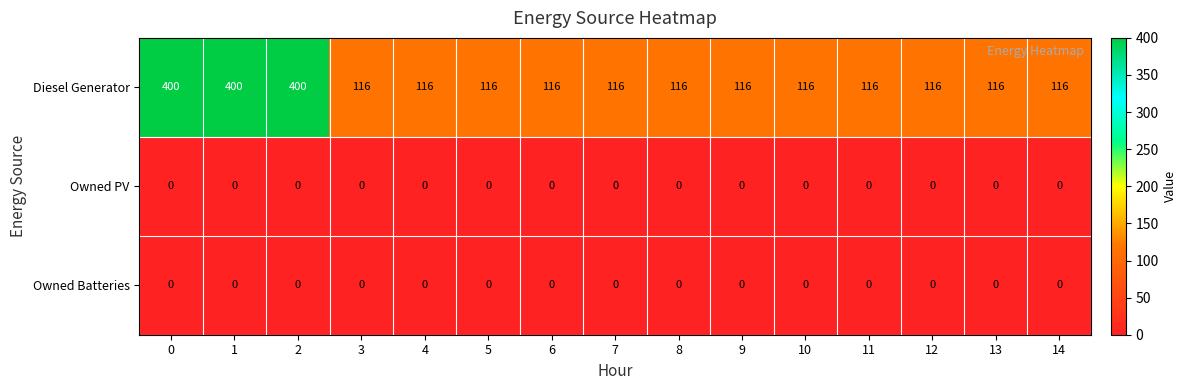

What is the total value across all series at 4?

116